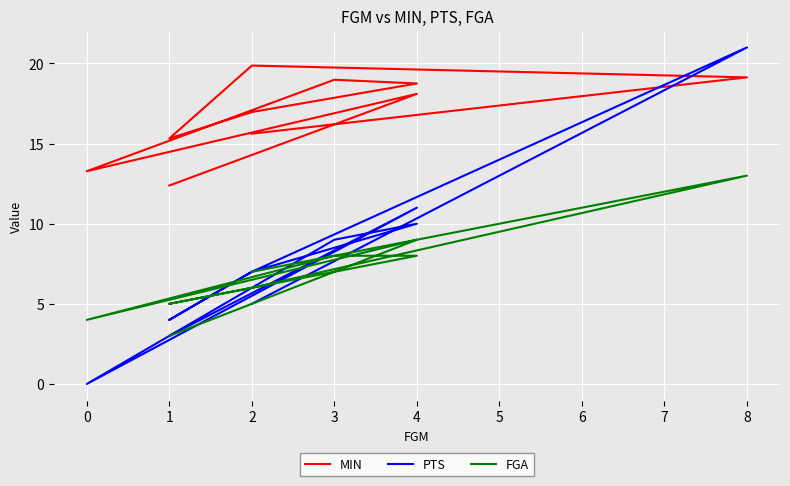

What is the average value of the FGA series?

6.9